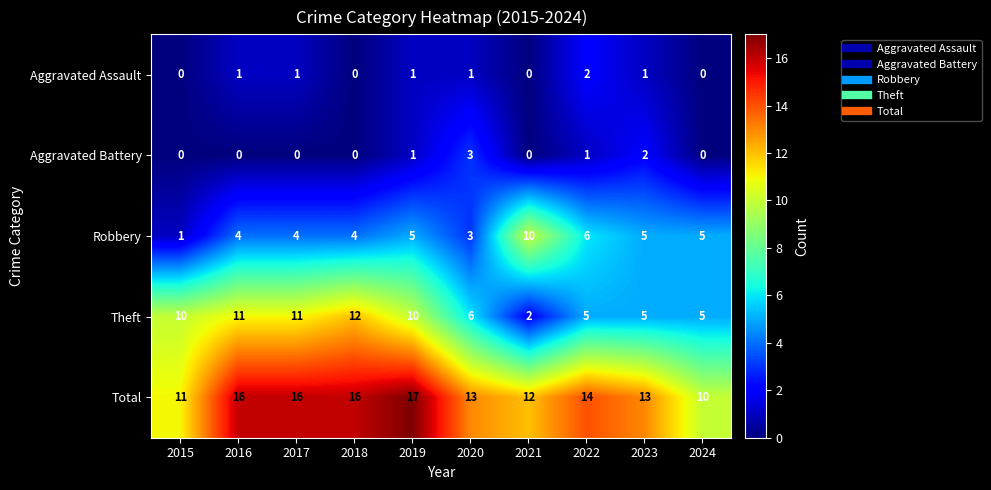

What is the difference between the highest and lowest values at 2017?

16